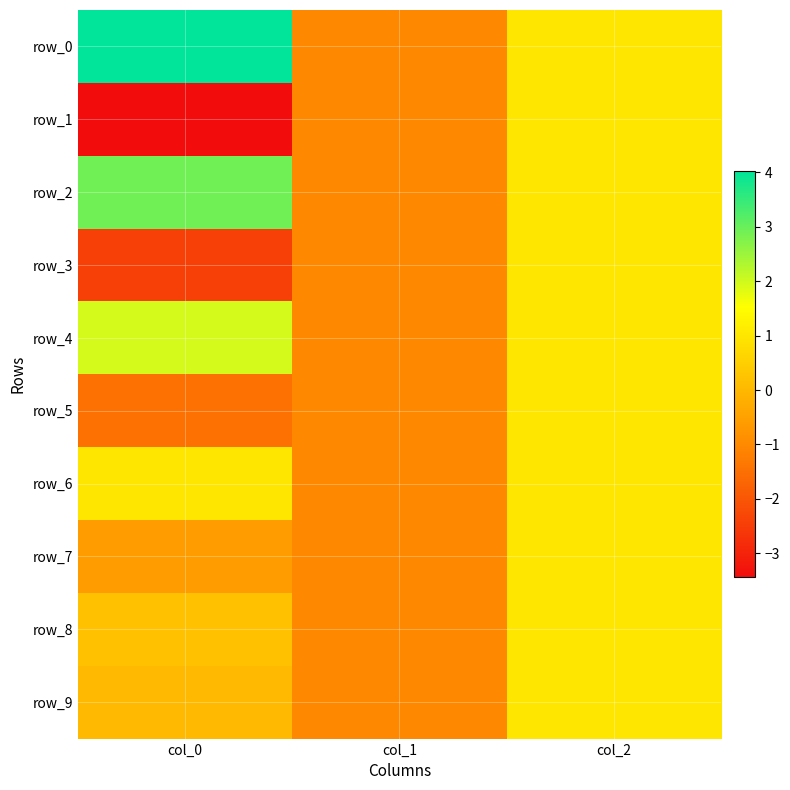

How many data points in row_1 are less than -1?

1